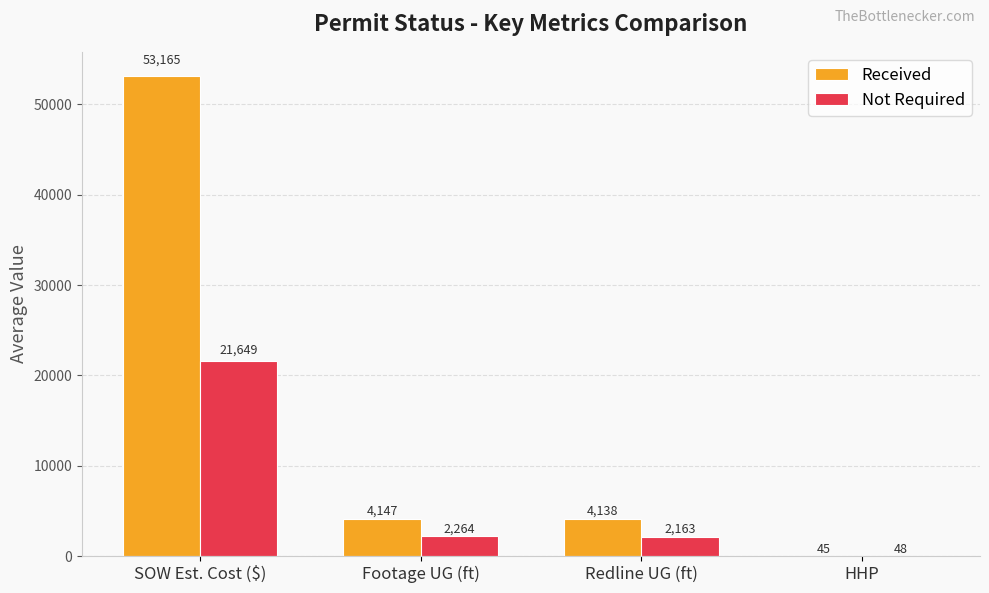

True or false: Received has a value of 12719.0 at SOW Est. Cost ($).

False